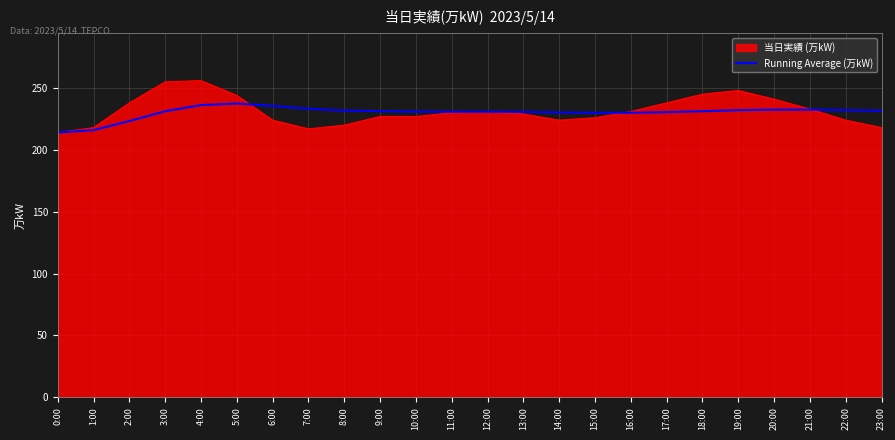

Rank the series by their maximum value, from lowest to highest.

Running Average (万kW), 当日実績 (万kW)